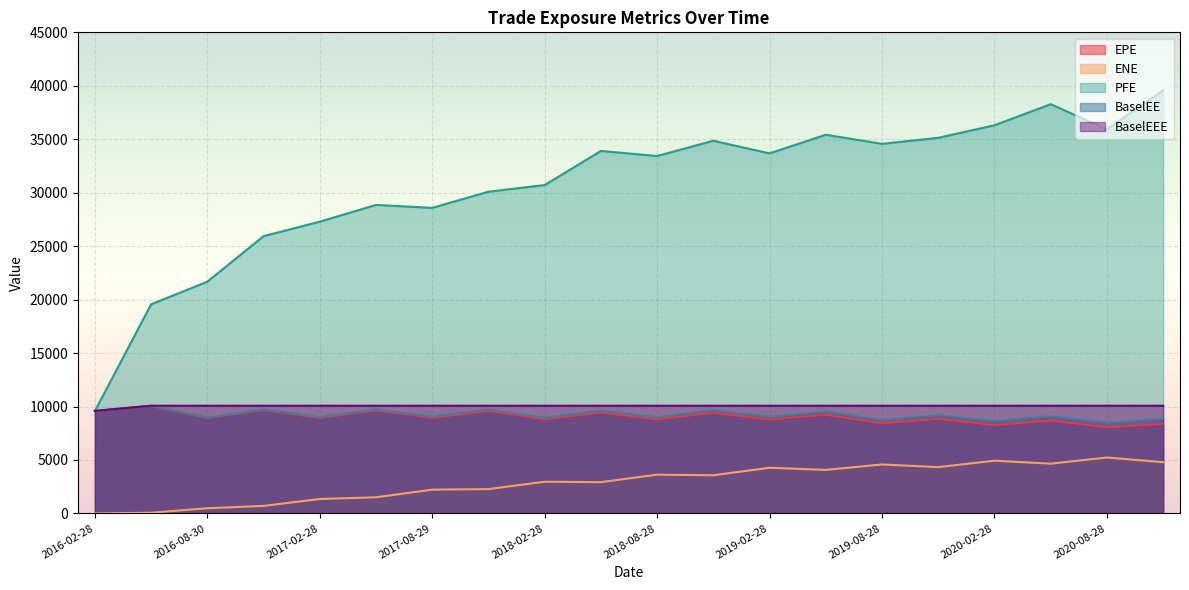

How many values in the PFE series are below 33677?

10